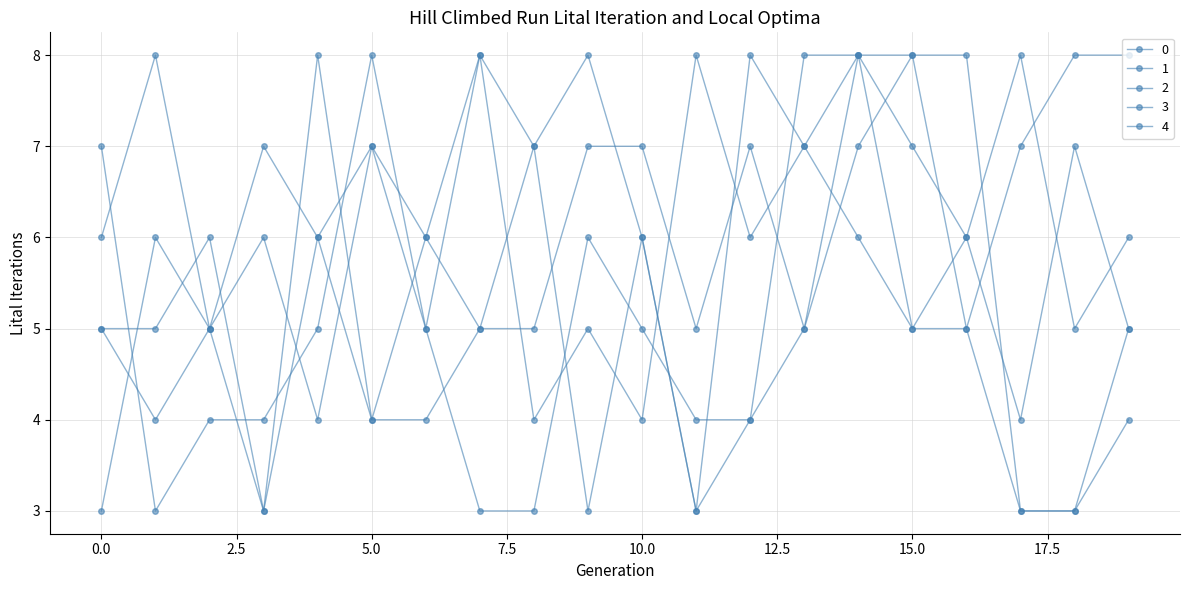

What is the smallest value displayed?

3